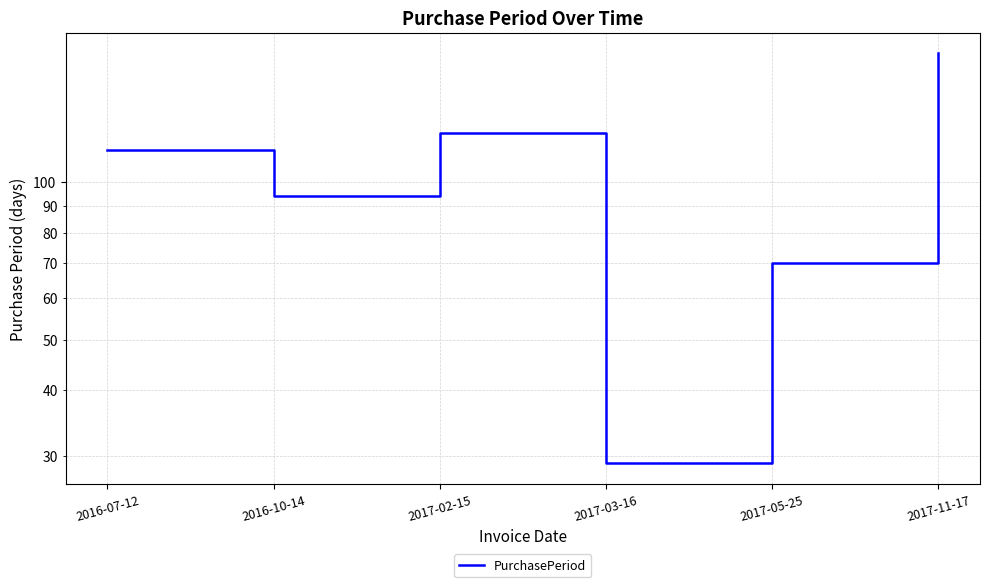

Reading left to right, list all the values displayed in this chart.

2016-07-12=115	2016-10-14=94	2017-02-15=124	2017-03-16=29	2017-05-25=70	2017-11-17=176